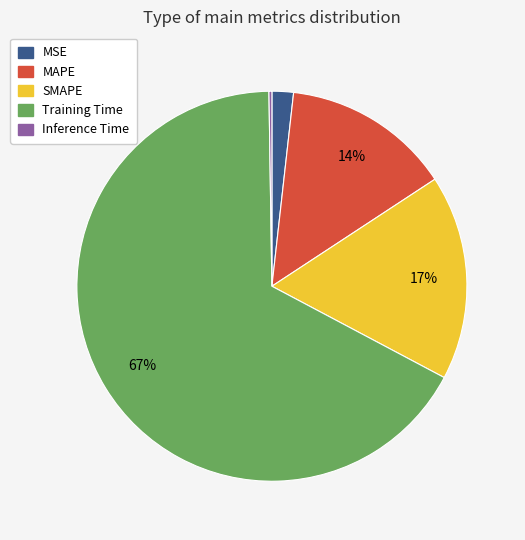

Which category has the biggest portion of the pie?

Training Time